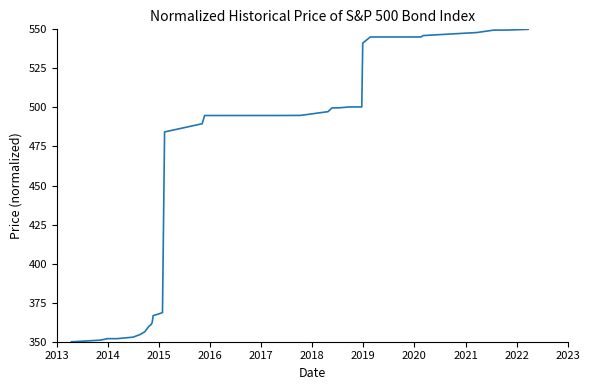

What is the minimum value shown in the chart?

350.0